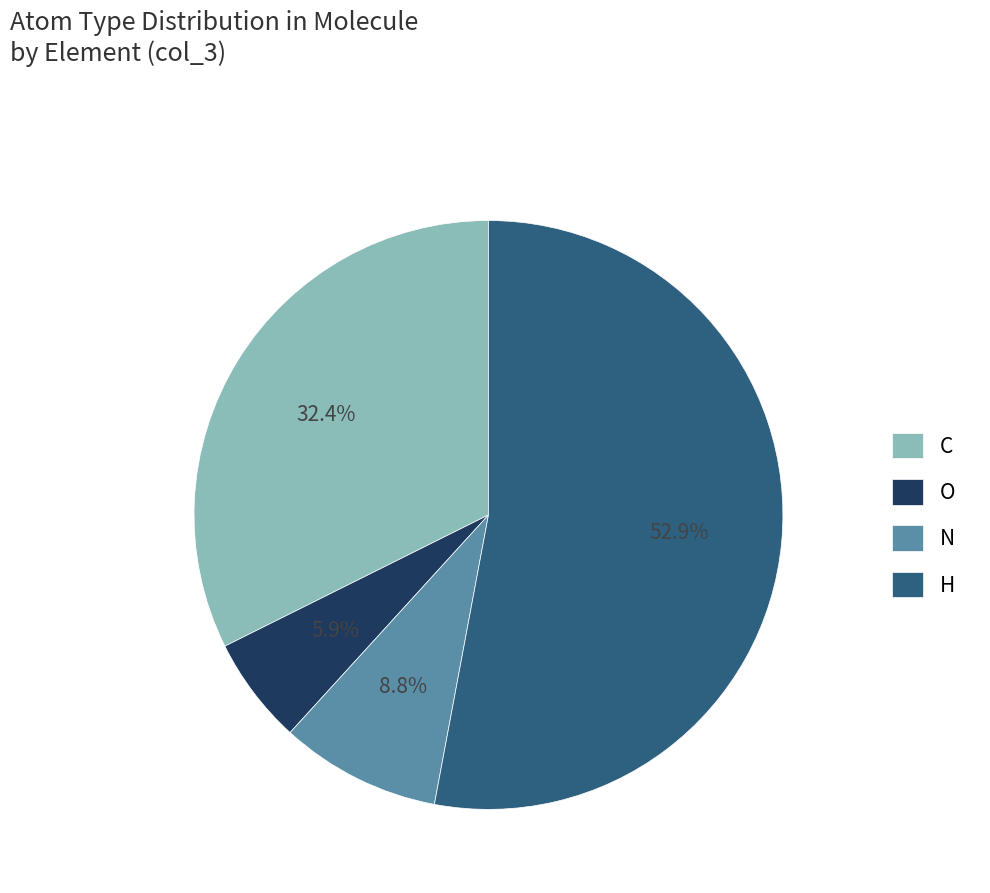

Does H account for over 50% of the chart?

Yes